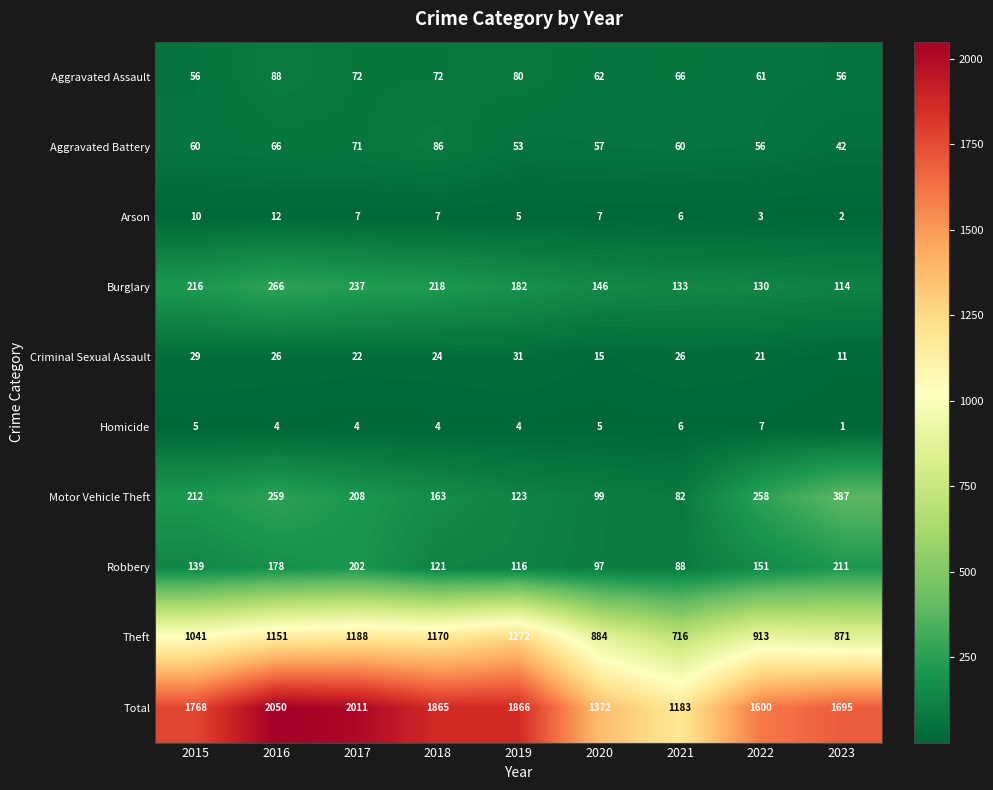

What is the total value across all series at 2021?

2366